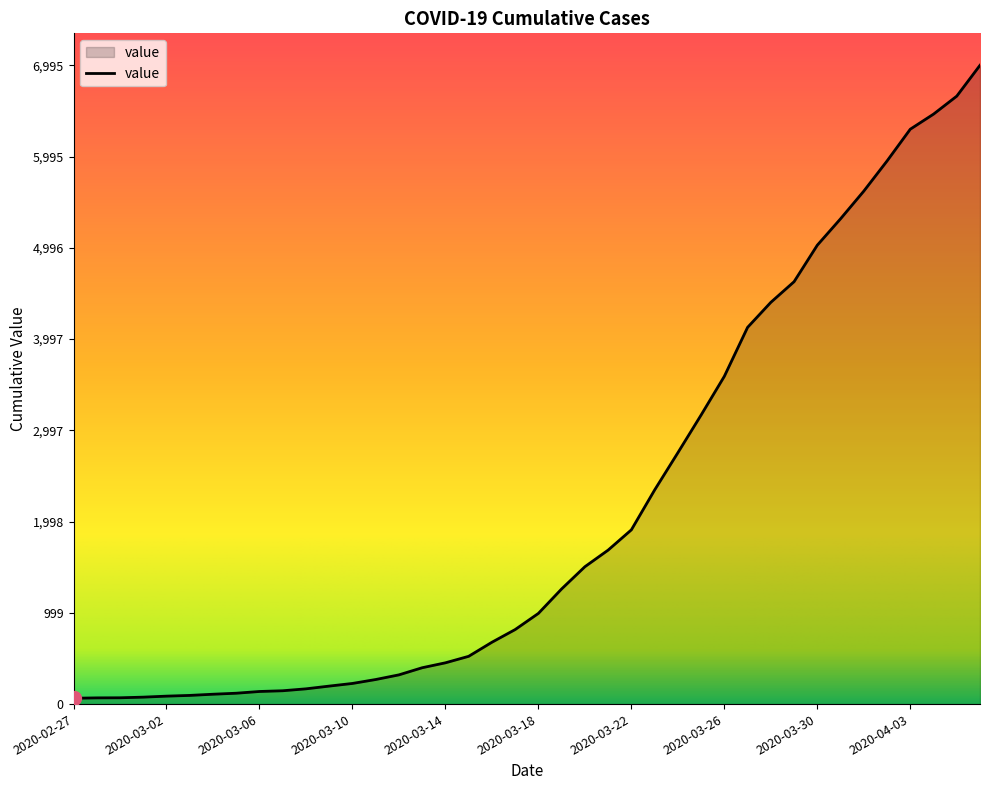

Does the chart have visible grid lines?

No